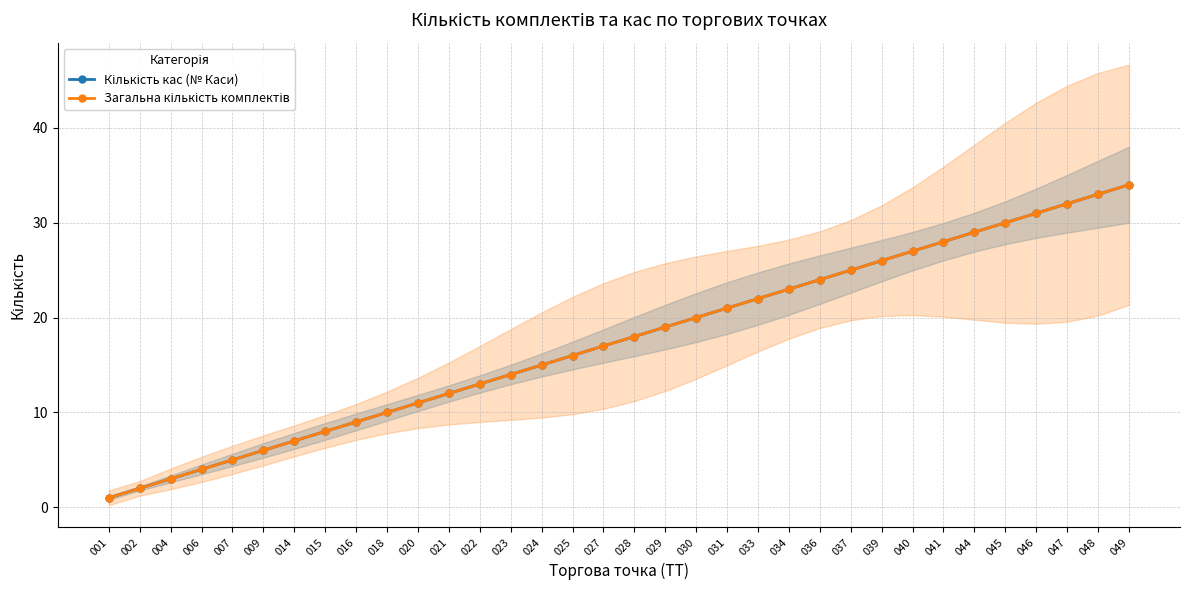

Between 009 and 040, which is larger?

040